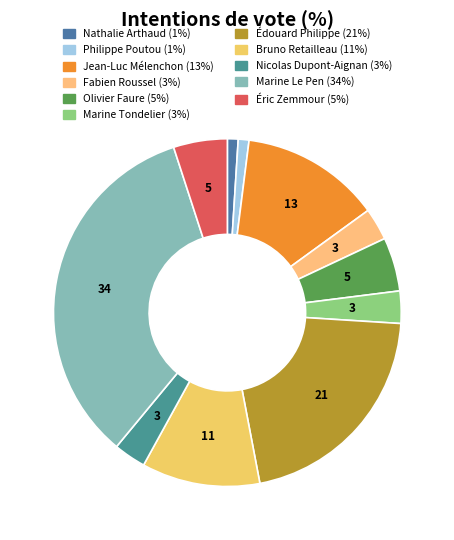

Combined, do Éric Zemmour and Jean-Luc Mélenchon account for over 50%?

No